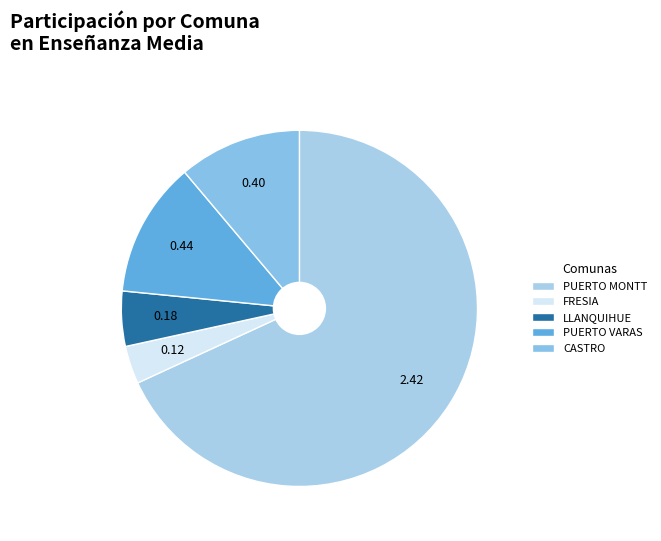

Which category has the biggest portion of the pie?

PUERTO MONTT